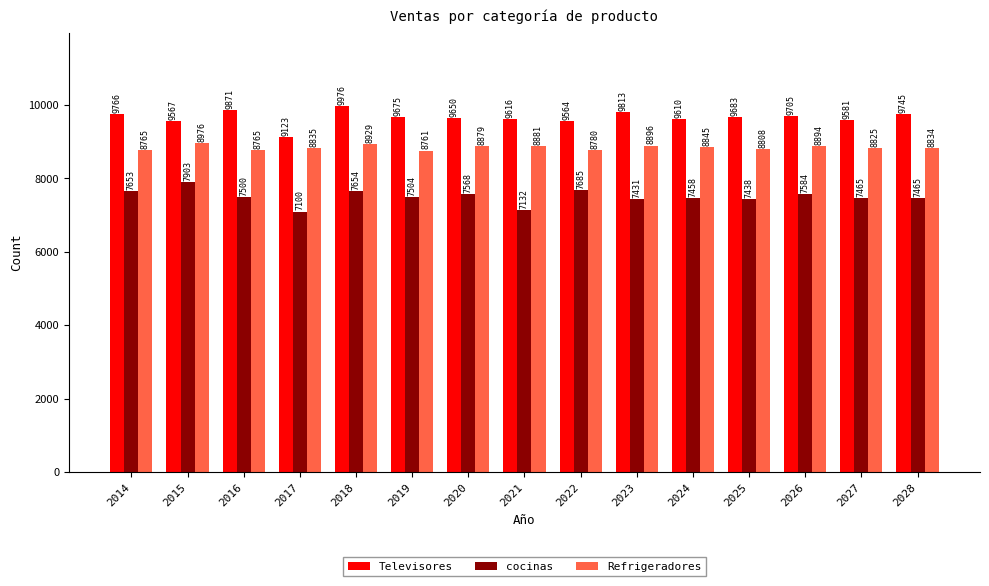

What is the value of the cocinas bar at the 9th from the left?

7685.3